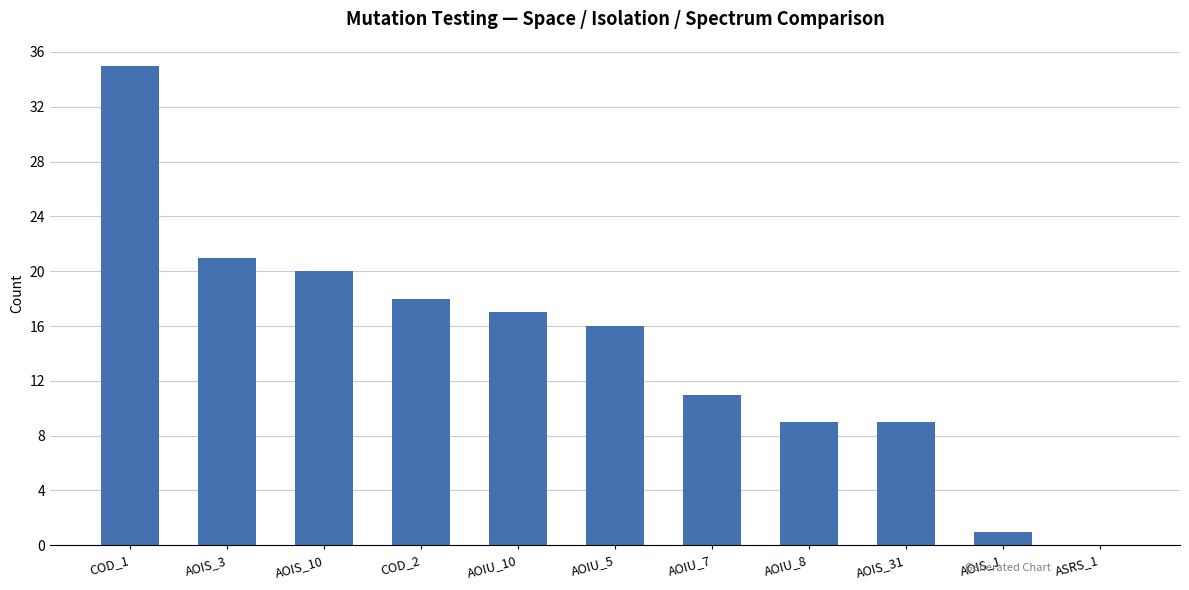

How many values are above zero?

10